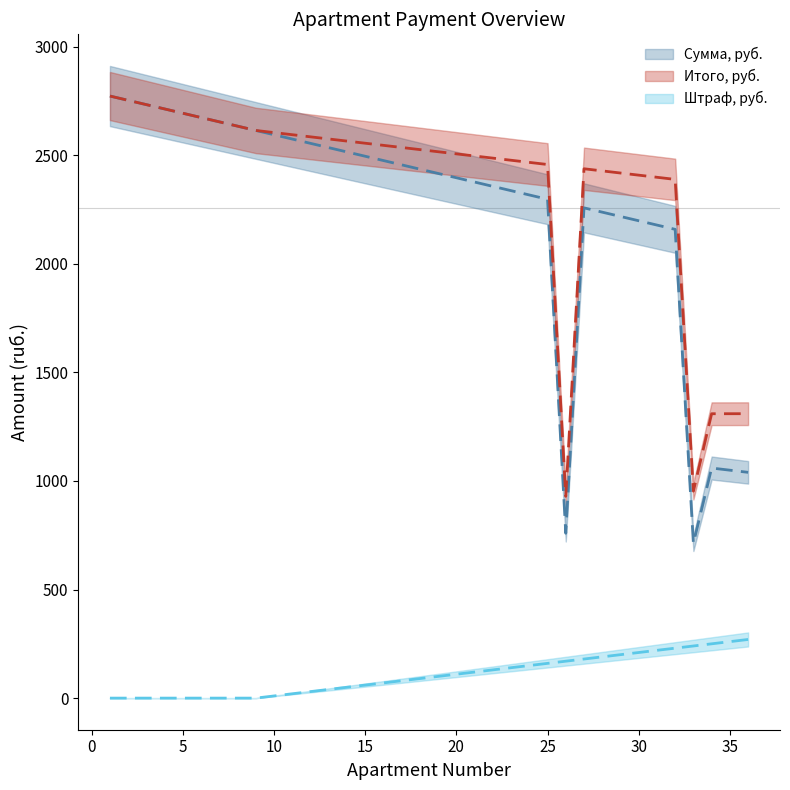

True or false: Штраф, руб. and Итого, руб. intersect in this chart.

False